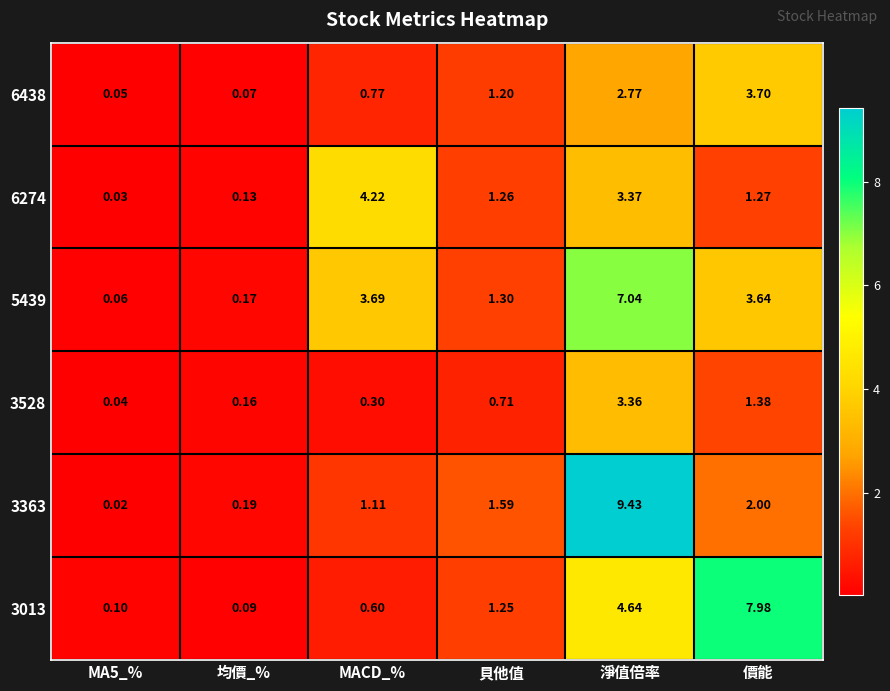

Which category has the lowest value across all series?

MA5_%